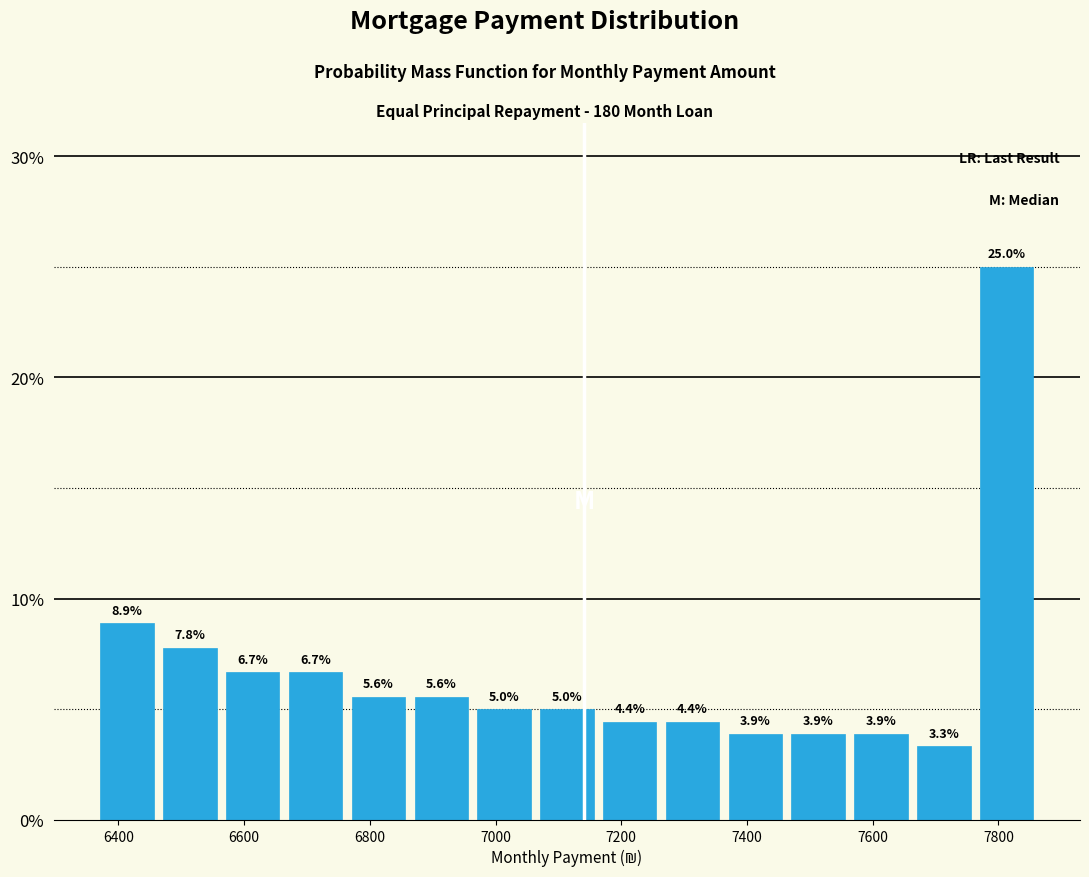

Which range on the x-axis has the tallest bar?

7760 to 7860